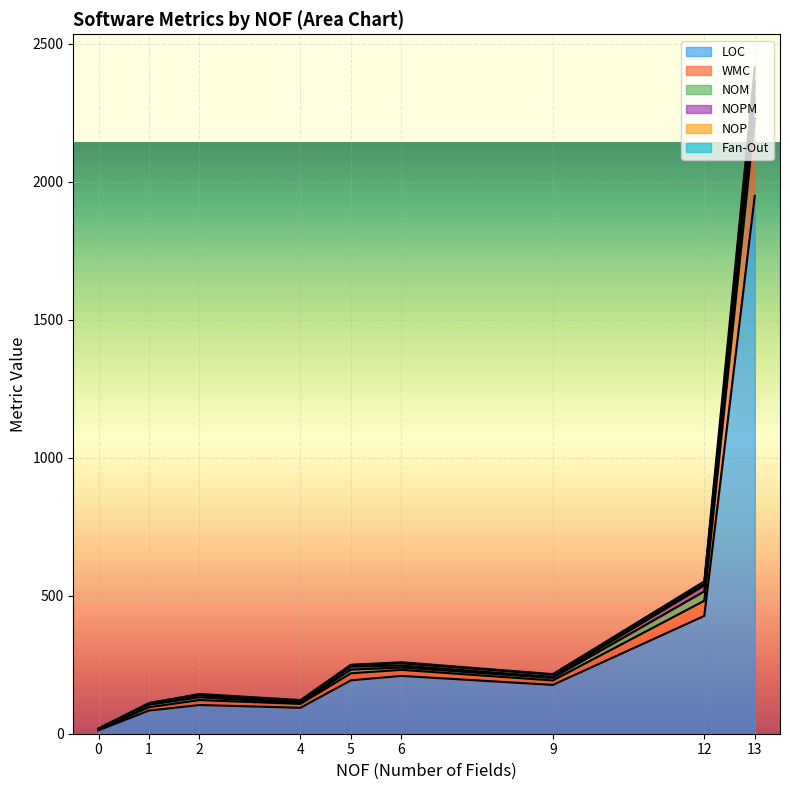

At which category is the sum across all series the highest?

13